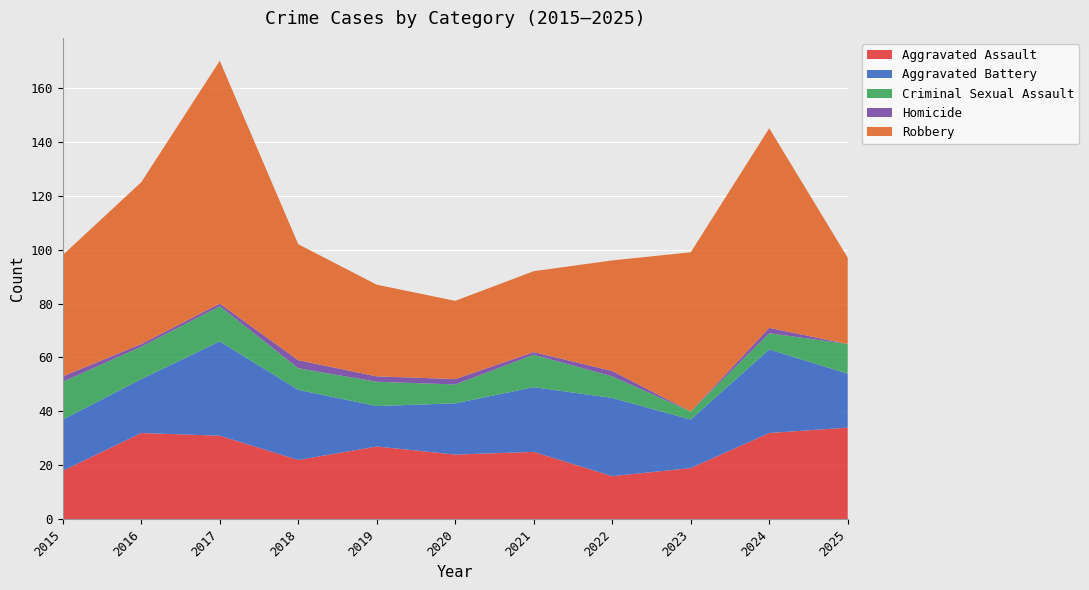

Reading right to left, list all the values displayed in this chart.

Aggravated Assault: 2025=34	2024=32	2023=19	2022=16	2021=25	2020=24	2019=27	2018=22	2017=31	2016=32	2015=18
Aggravated Battery: 2025=20	2024=31	2023=18	2022=29	2021=24	2020=19	2019=15	2018=26	2017=35	2016=20	2015=19
Criminal Sexual Assault: 2025=11	2024=6	2023=3	2022=8	2021=12	2020=7	2019=9	2018=8	2017=13	2016=12	2015=14
Homicide: 2025=0	2024=2	2023=0	2022=2	2021=1	2020=2	2019=2	2018=3	2017=1	2016=1	2015=2
Robbery: 2025=32	2024=74	2023=59	2022=41	2021=30	2020=29	2019=34	2018=43	2017=90	2016=60	2015=45